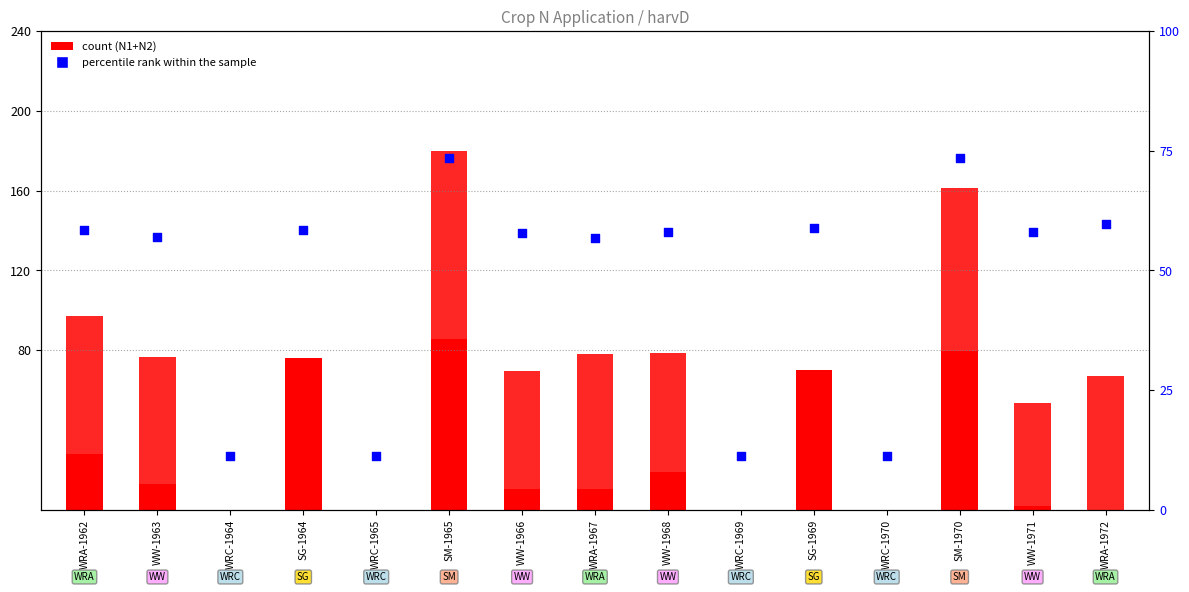

What is the total value across all series at WW-1966?

137.4